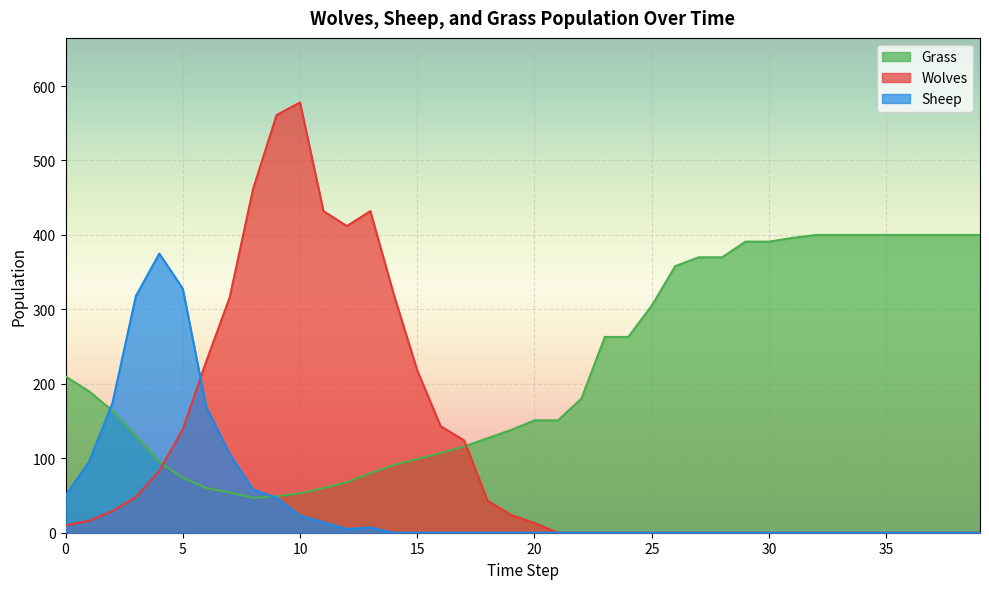

Which series ends up on top after the final intersection of Sheep and Grass?

Grass